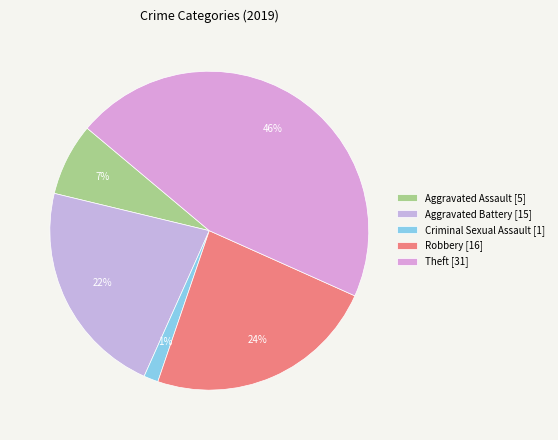

Count the number of slices in the pie.

5